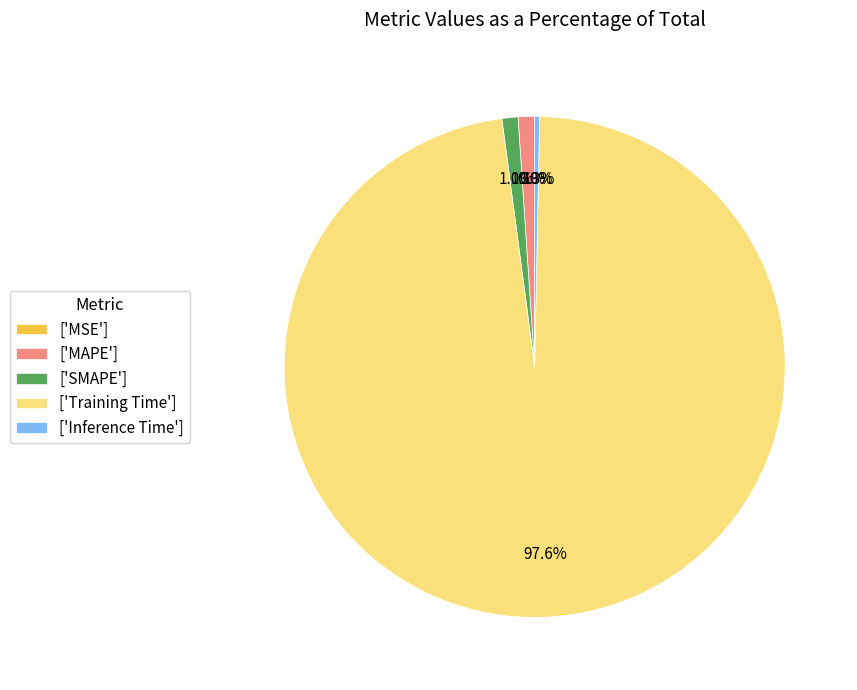

What is the largest slice in the pie chart?

['Training Time']